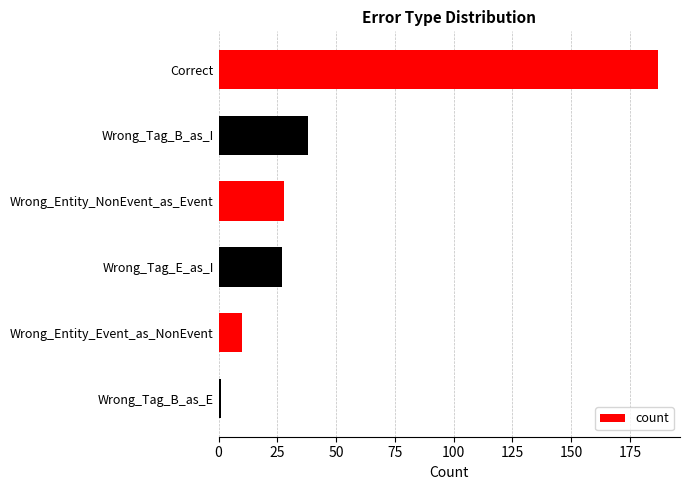

Which has a higher value, Wrong_Entity_Event_as_NonEvent or Wrong_Tag_E_as_I?

Wrong_Tag_E_as_I